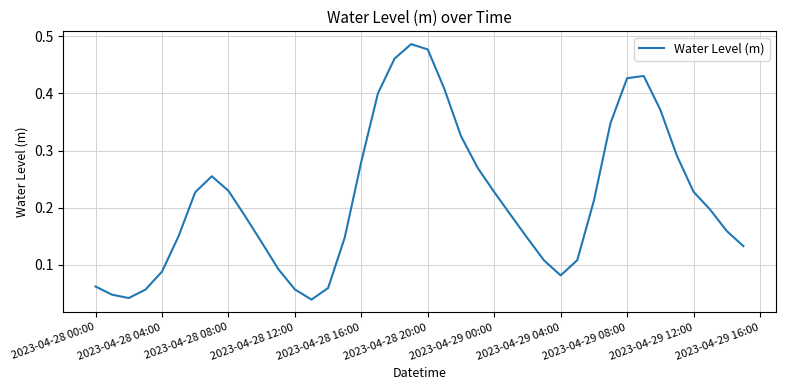

What is the sum of all values?

8.6